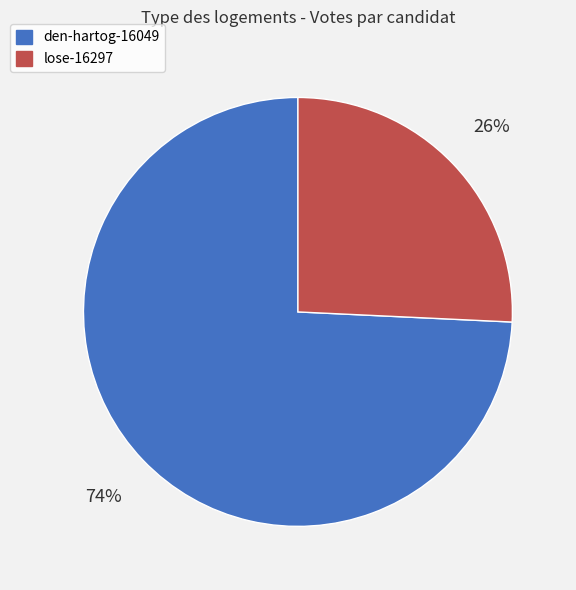

To the nearest percent, what is the average slice percentage?

50%